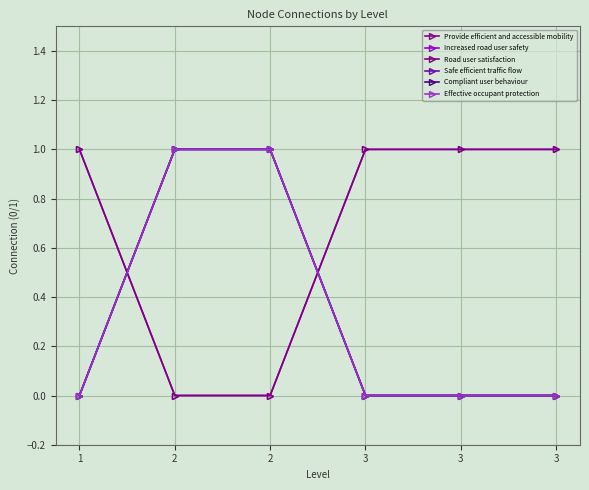

Which series has the widest spread of values?

Provide efficient and accessible mobility